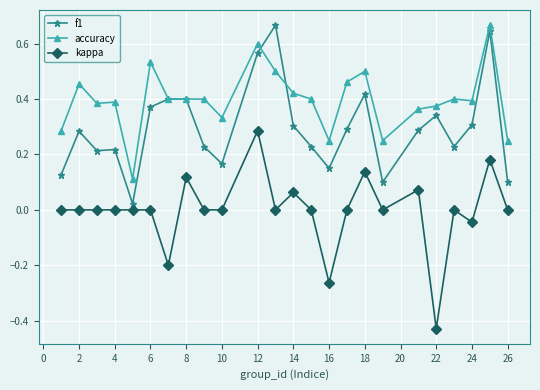

True or false: accuracy and kappa intersect in this chart.

False